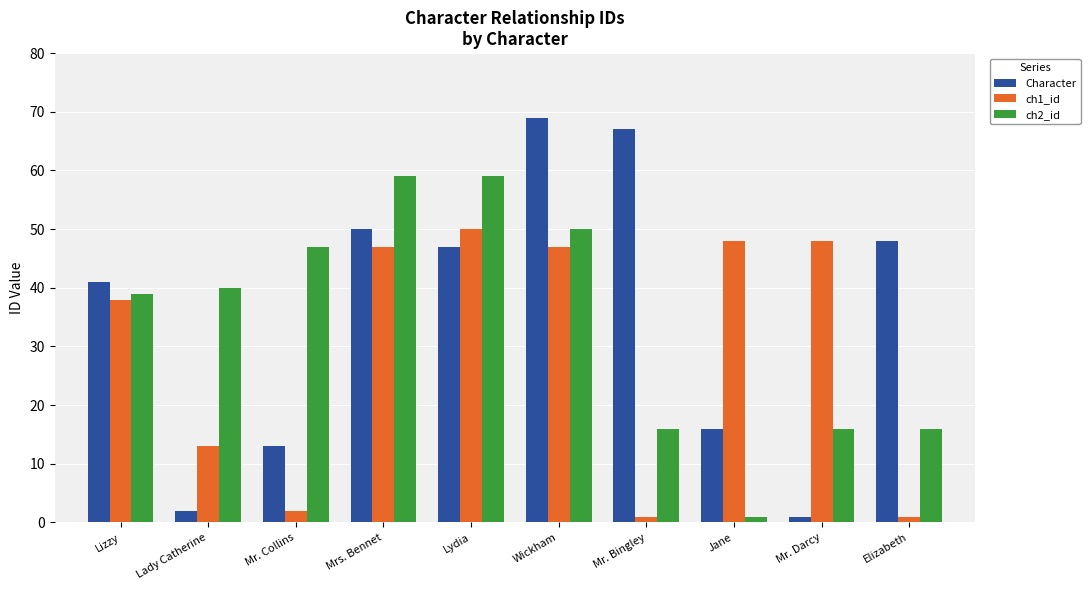

True or false: Character has a value of 69 at Wickham.

True